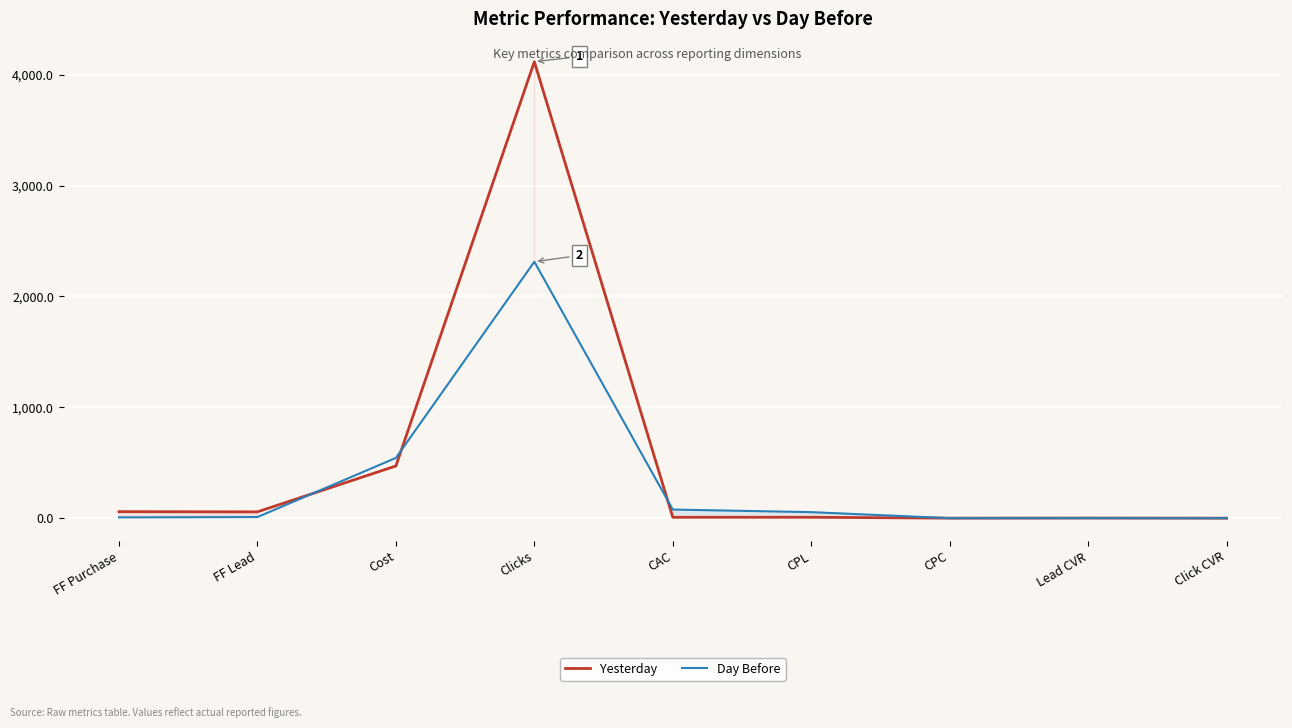

What is the label of the 4th point from the right?

CPL